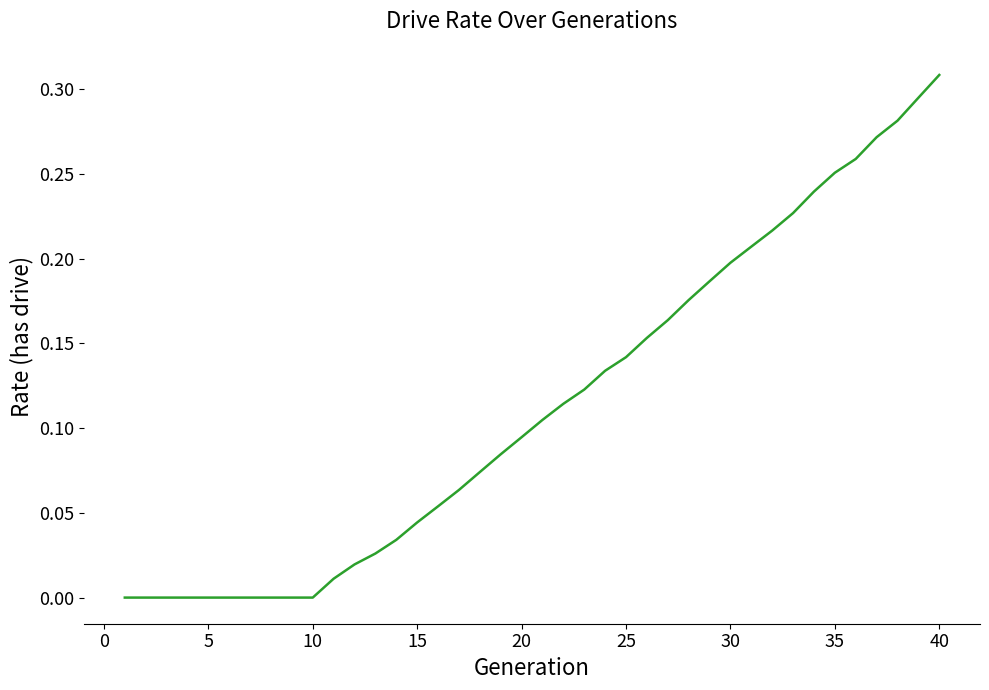

How many lines are shown in the chart?

1